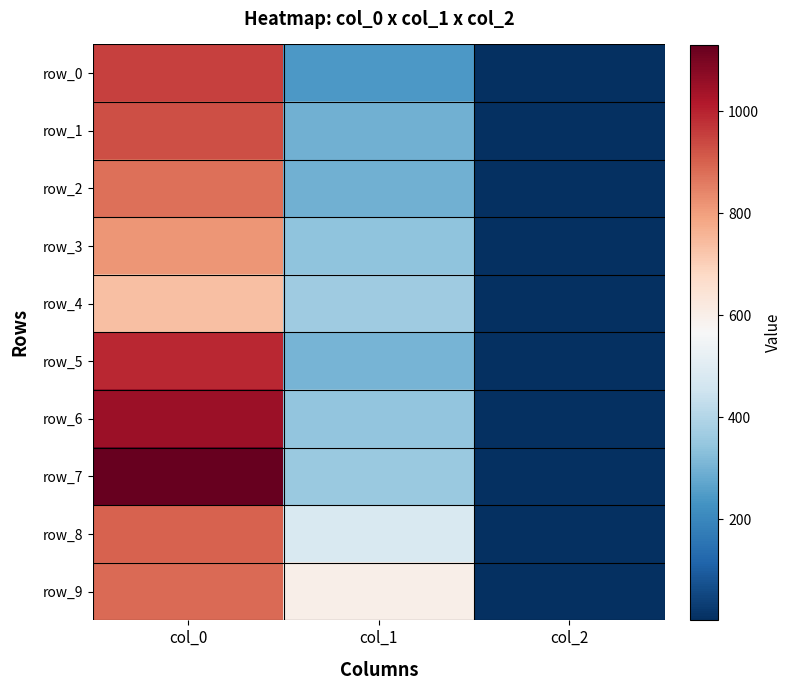

Rank the categories by row_0 value from lowest to highest.

col_2, col_1, col_0